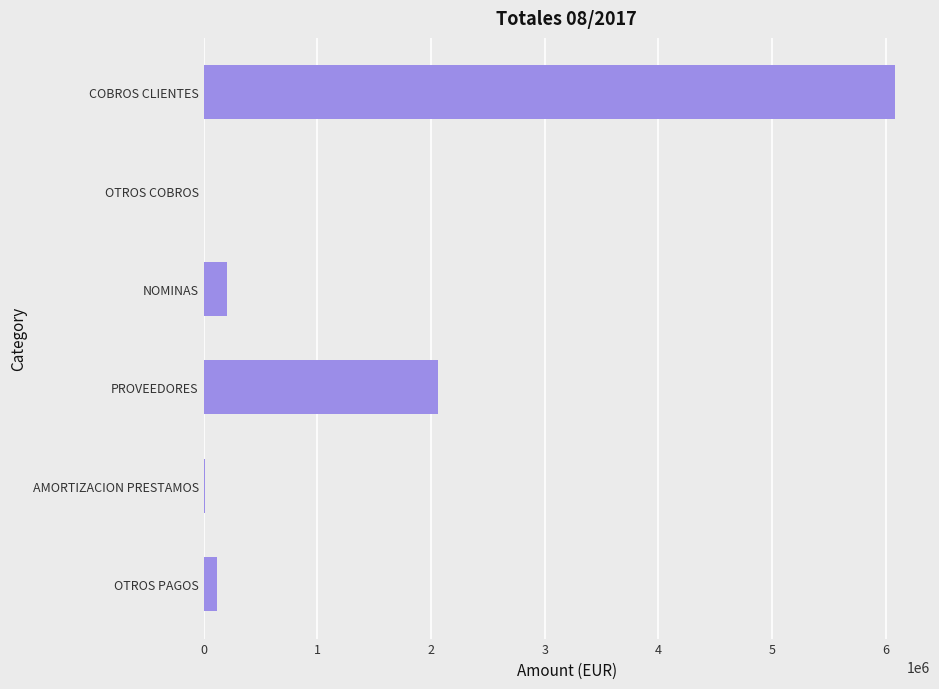

Is it true that the value at COBROS CLIENTES is 6084712.5?

True